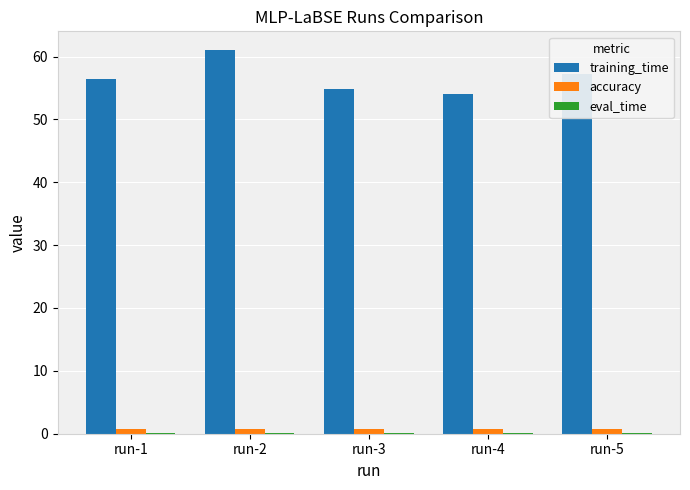

At which category does the chart reach its peak across all series?

run-2